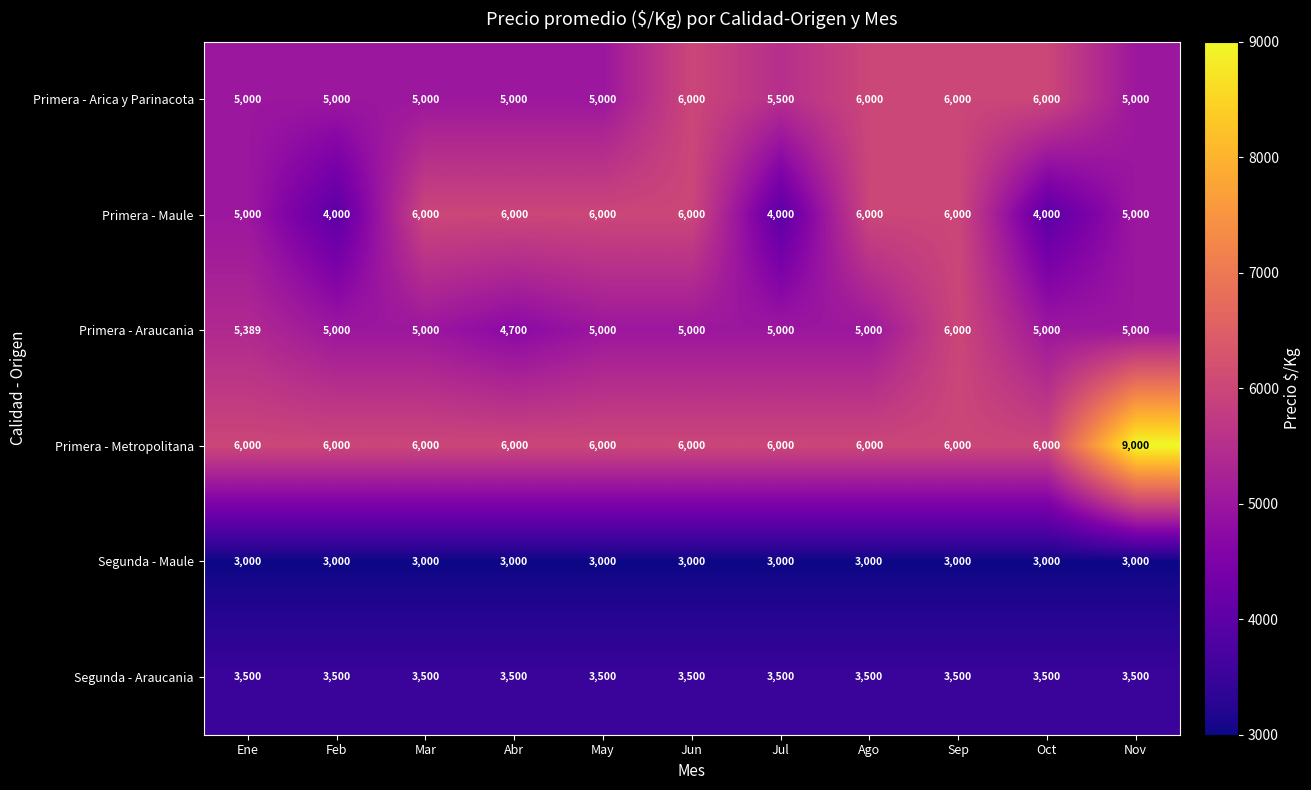

What is the spread (max minus min) of values at Jul?

3000